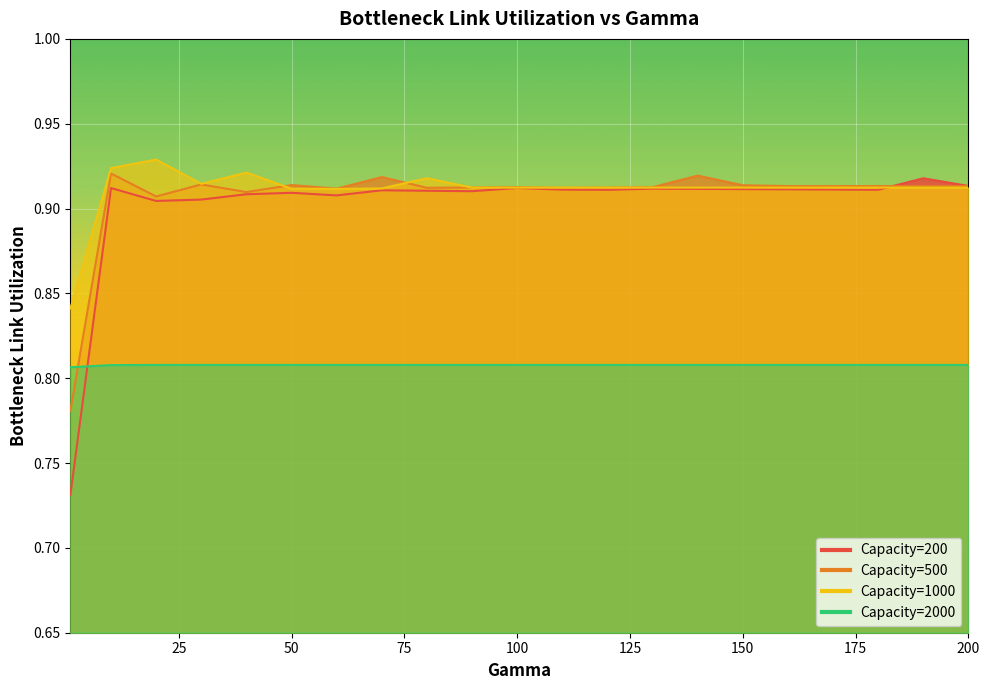

Reading left to right, transcribe all the data shown in this chart.

200: 1=0.7	10=0.9	20=0.9	30=0.9	40=0.9	50=0.9	60=0.9	70=0.9	80=0.9	90=0.9	100=0.9	110=0.9	120=0.9	130=0.9	140=0.9	150=0.9	160=0.9	170=0.9	180=0.9	190=0.9	200=0.9
500: 1=0.8	10=0.9	20=0.9	30=0.9	40=0.9	50=0.9	60=0.9	70=0.9	80=0.9	90=0.9	100=0.9	110=0.9	120=0.9	130=0.9	140=0.9	150=0.9	160=0.9	170=0.9	180=0.9	190=0.9	200=0.9
1000: 1=0.8	10=0.9	20=0.9	30=0.9	40=0.9	50=0.9	60=0.9	70=0.9	80=0.9	90=0.9	100=0.9	110=0.9	120=0.9	130=0.9	140=0.9	150=0.9	160=0.9	170=0.9	180=0.9	190=0.9	200=0.9
2000: 1=0.8	10=0.8	20=0.8	30=0.8	40=0.8	50=0.8	60=0.8	70=0.8	80=0.8	90=0.8	100=0.8	110=0.8	120=0.8	130=0.8	140=0.8	150=0.8	160=0.8	170=0.8	180=0.8	190=0.8	200=0.8